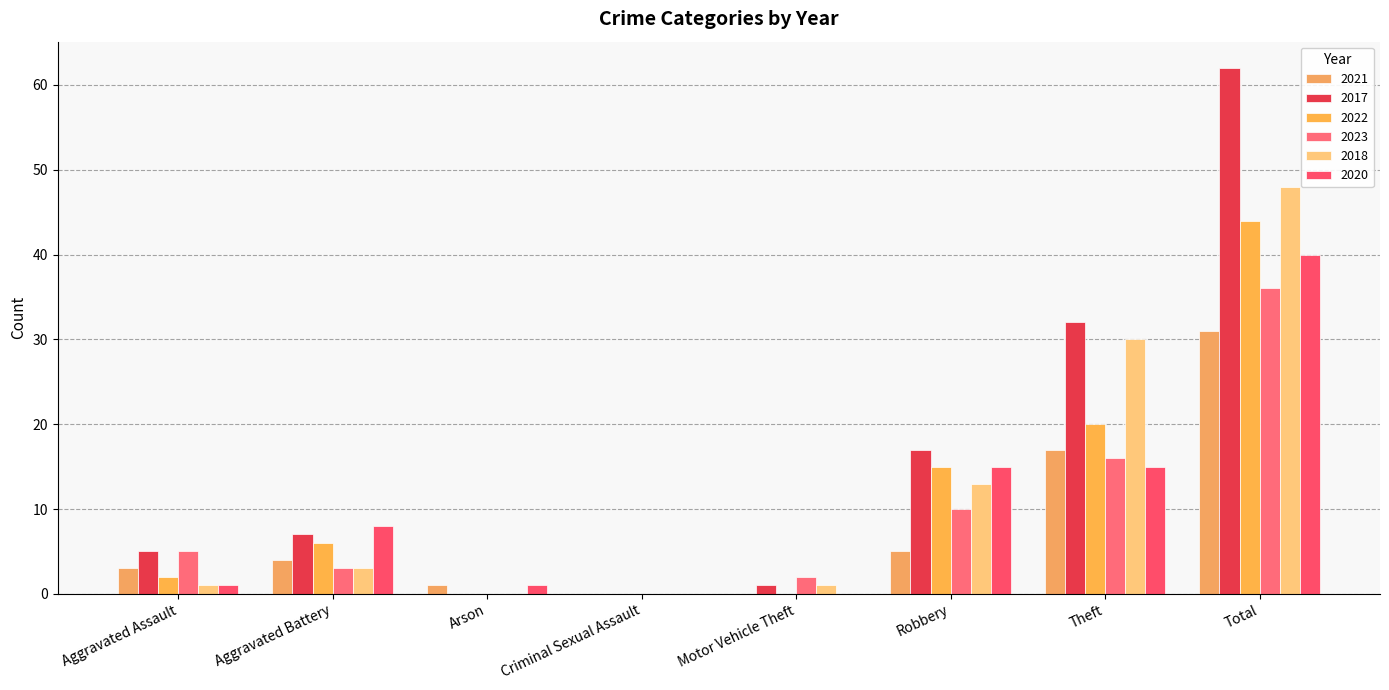

How many groups of bars are there?

8